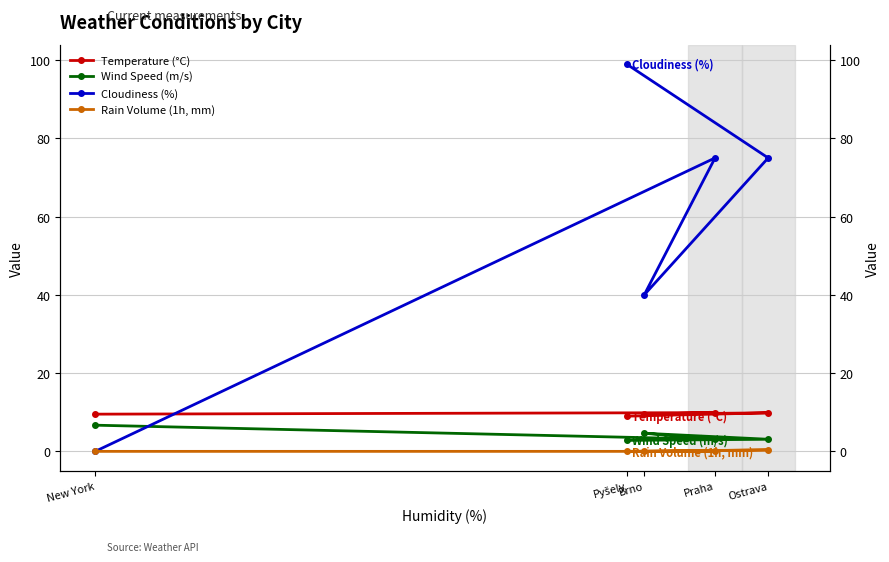

How many interior local valleys does the Wind Speed (m/s) series have?

1